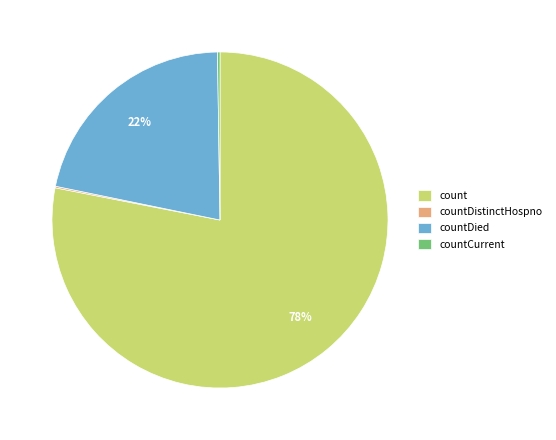

Does count represent more than half of the total?

Yes